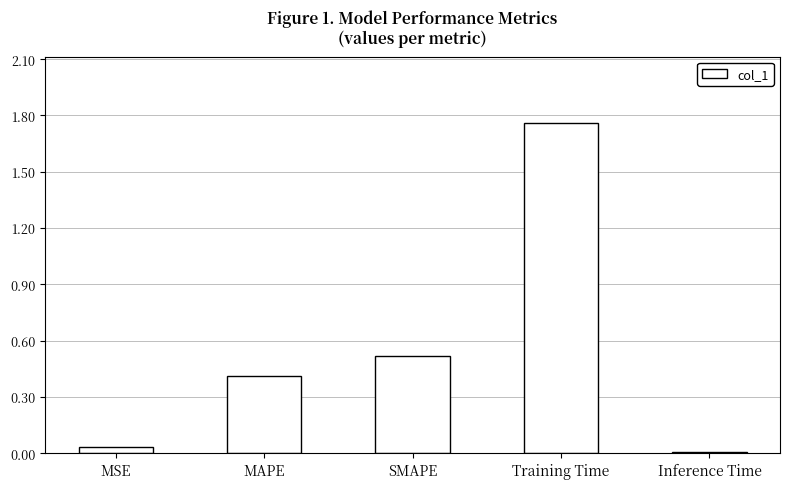

Is it true that the value at Training Time is 3.1?

False